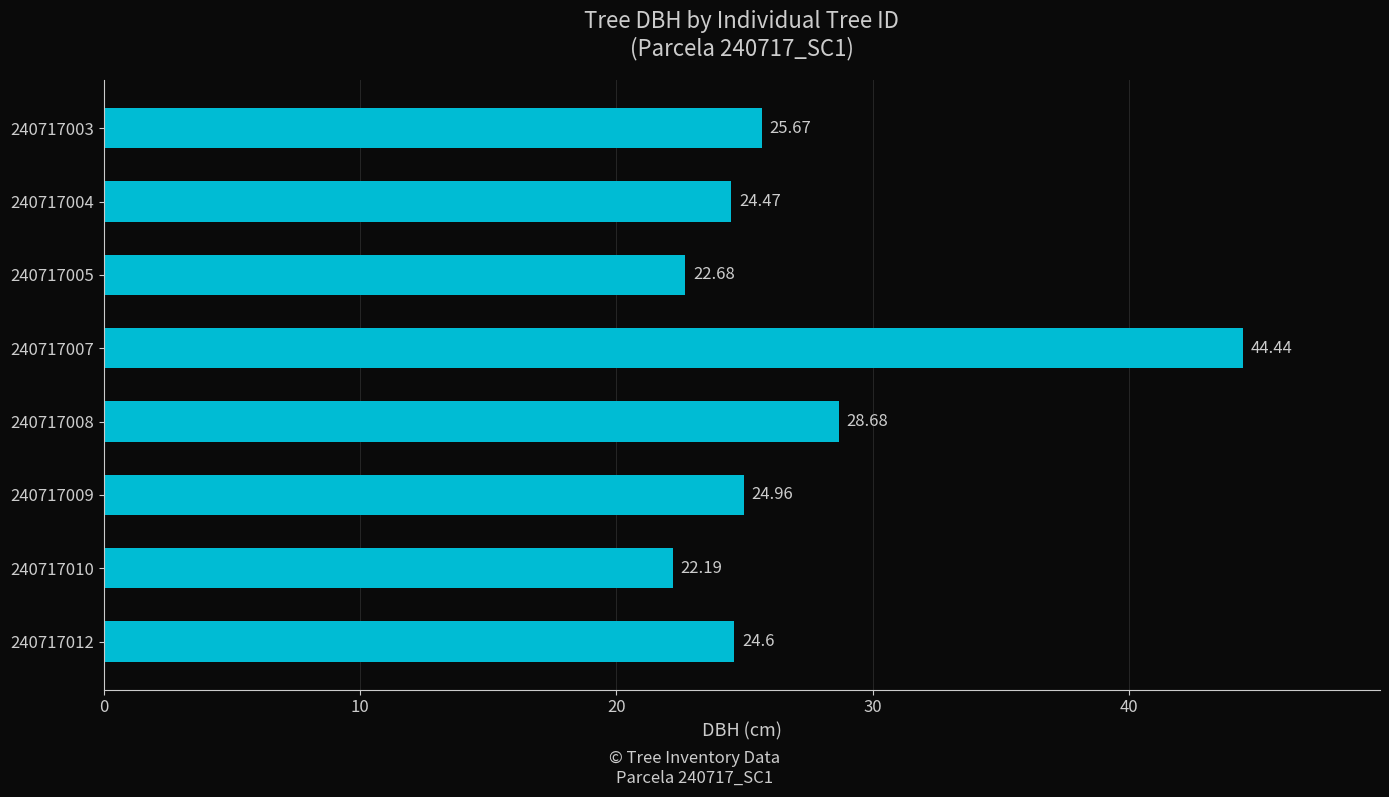

At which label is the value closest to 33?

240717008